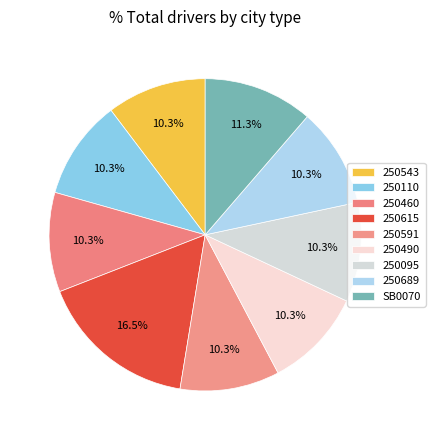

Is it true that 250490 is 10% of the pie?

True